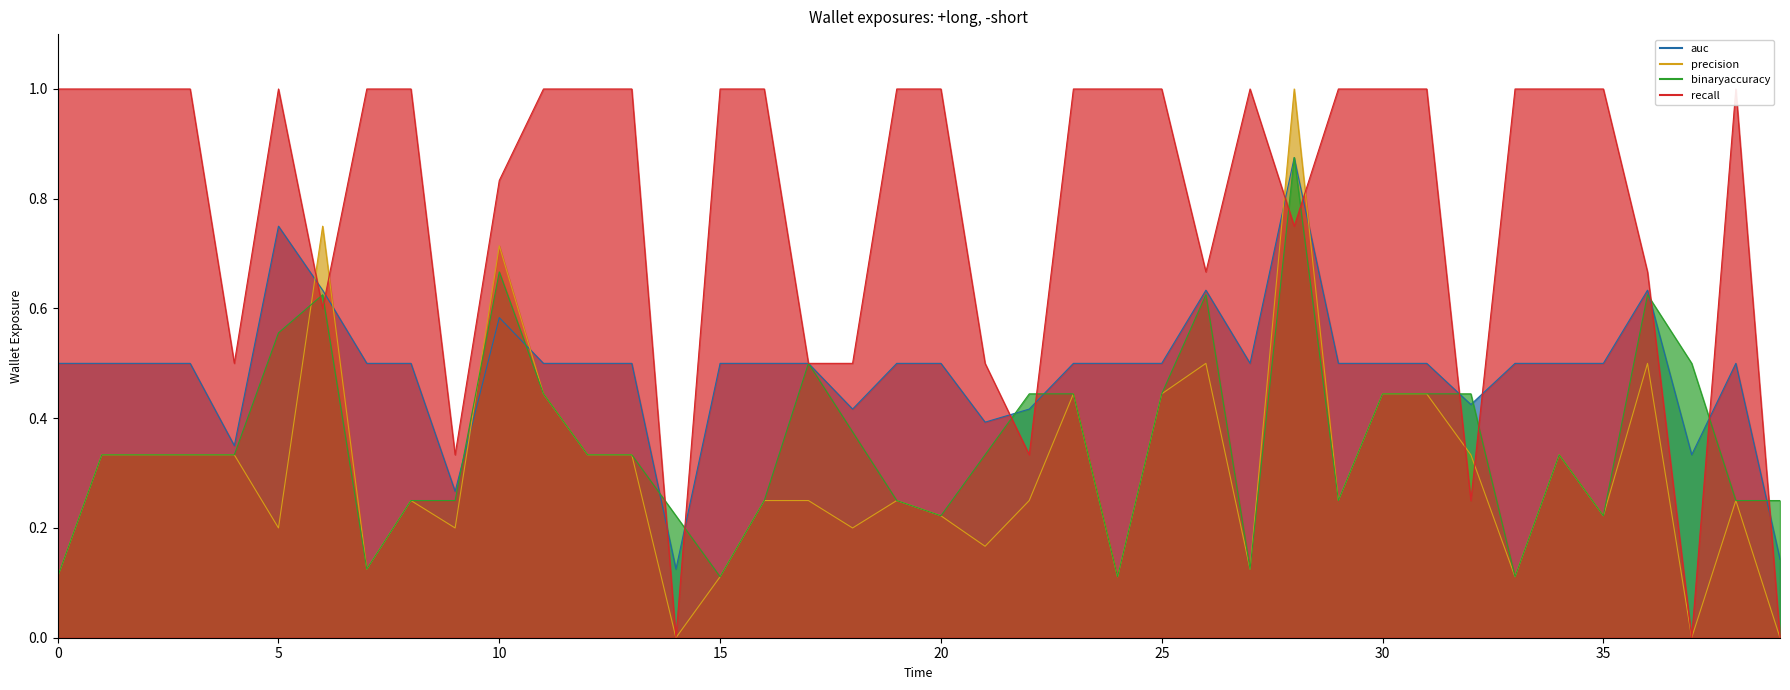

Where is recall nearest to the value 0?

14